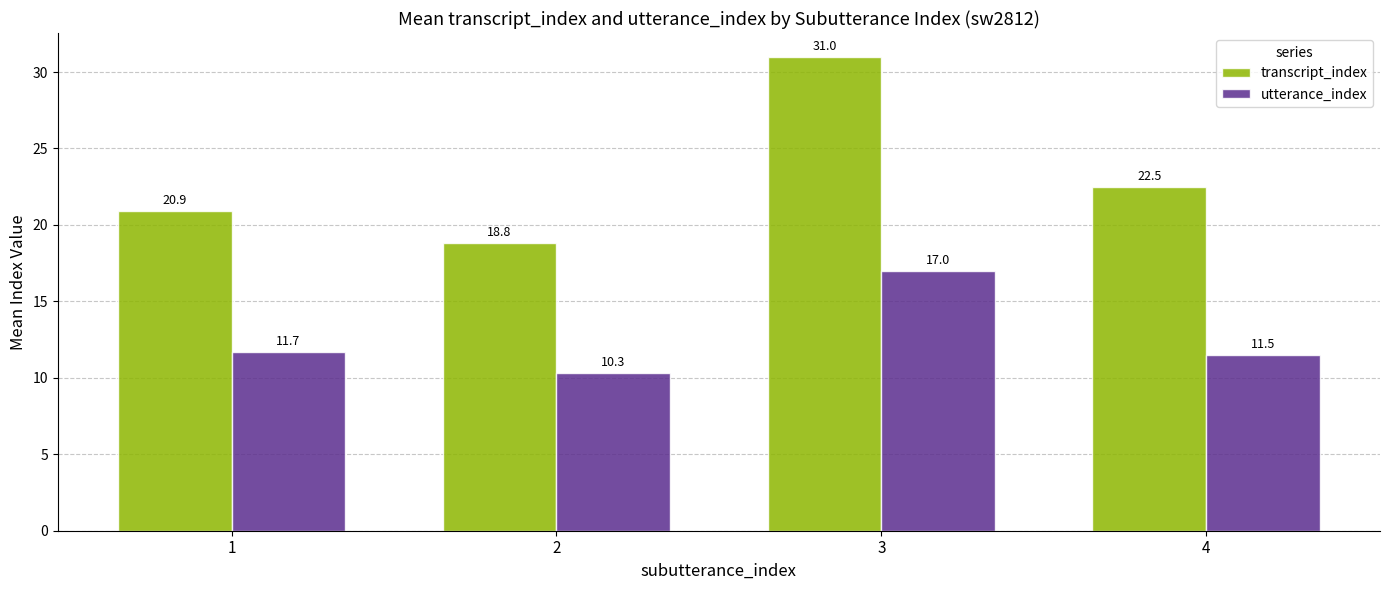

True or false: transcript_index has a value of 20.9 at 1.

True